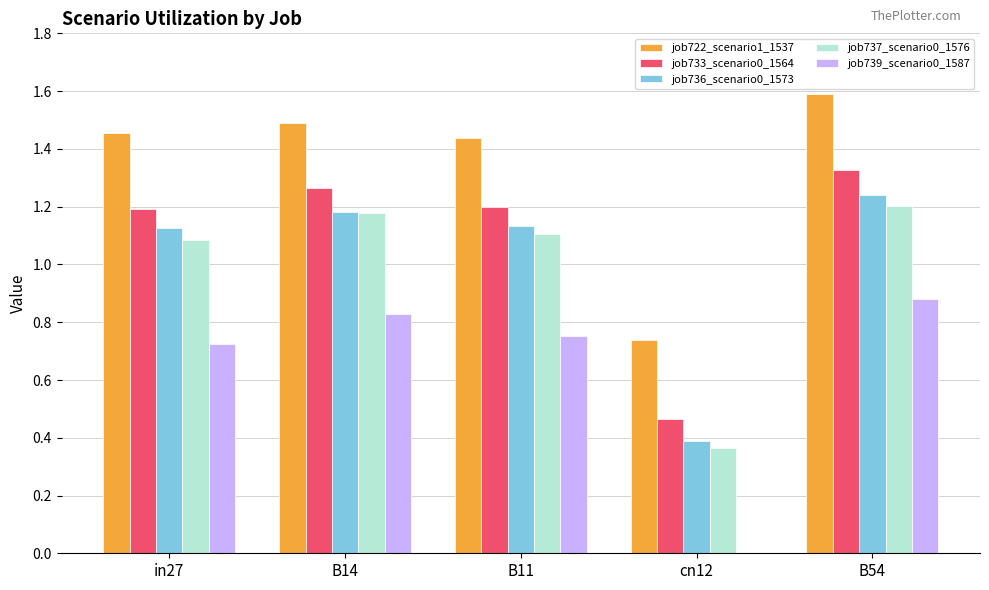

How many values in the job733_scenario0_1564 series exceed 1?

4